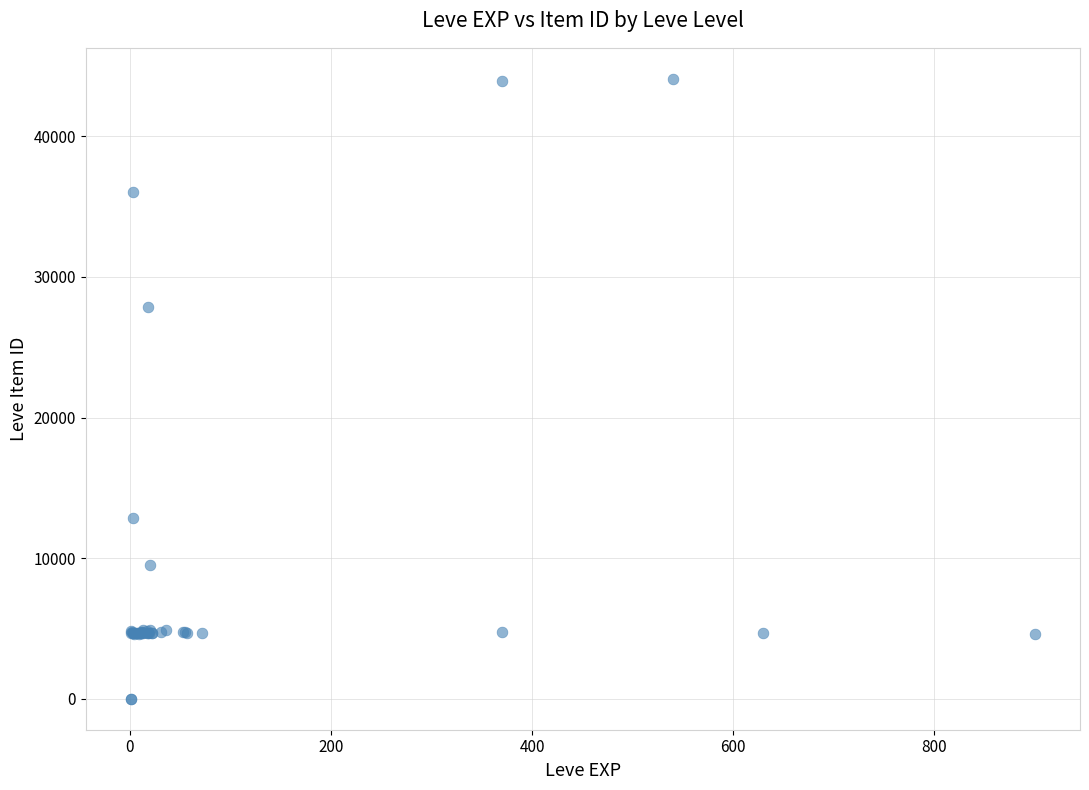

What Y value in the scatter plot is closest to 22048?

27884